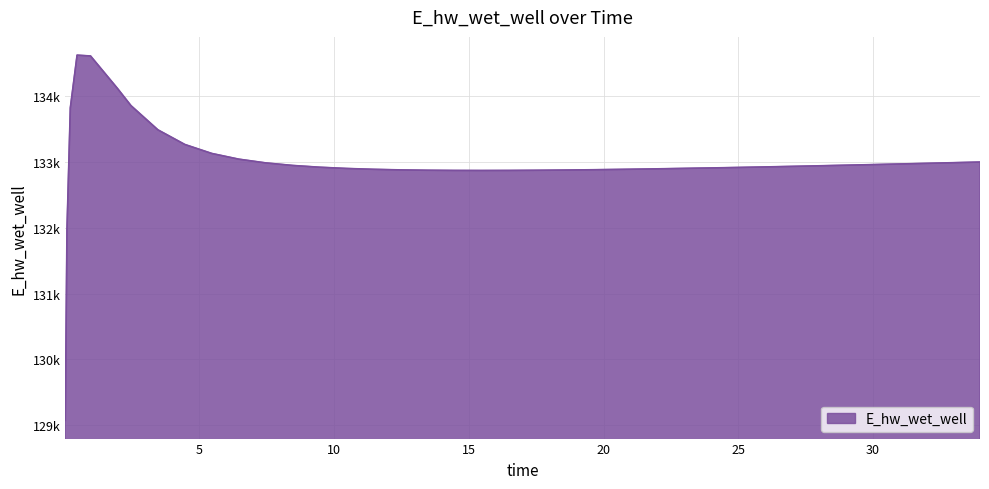

Does the chart display data point markers on the line(s)?

No